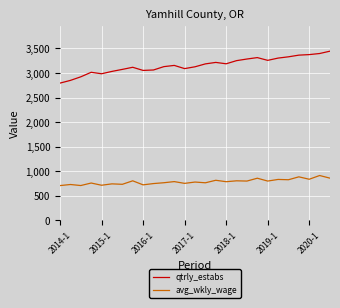

True or false: qtrly_estabs and avg_wkly_wage cross at least once.

False